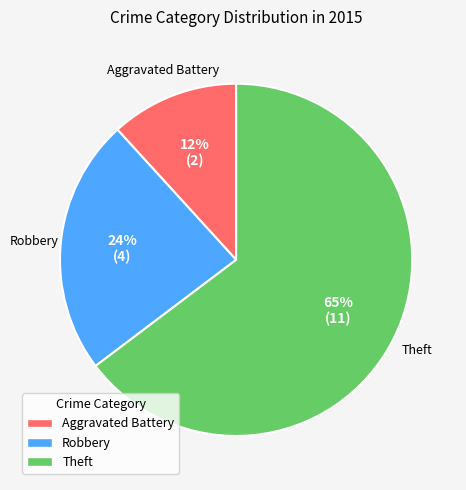

To the nearest percent, what is the combined percentage of Theft and Robbery?

88%